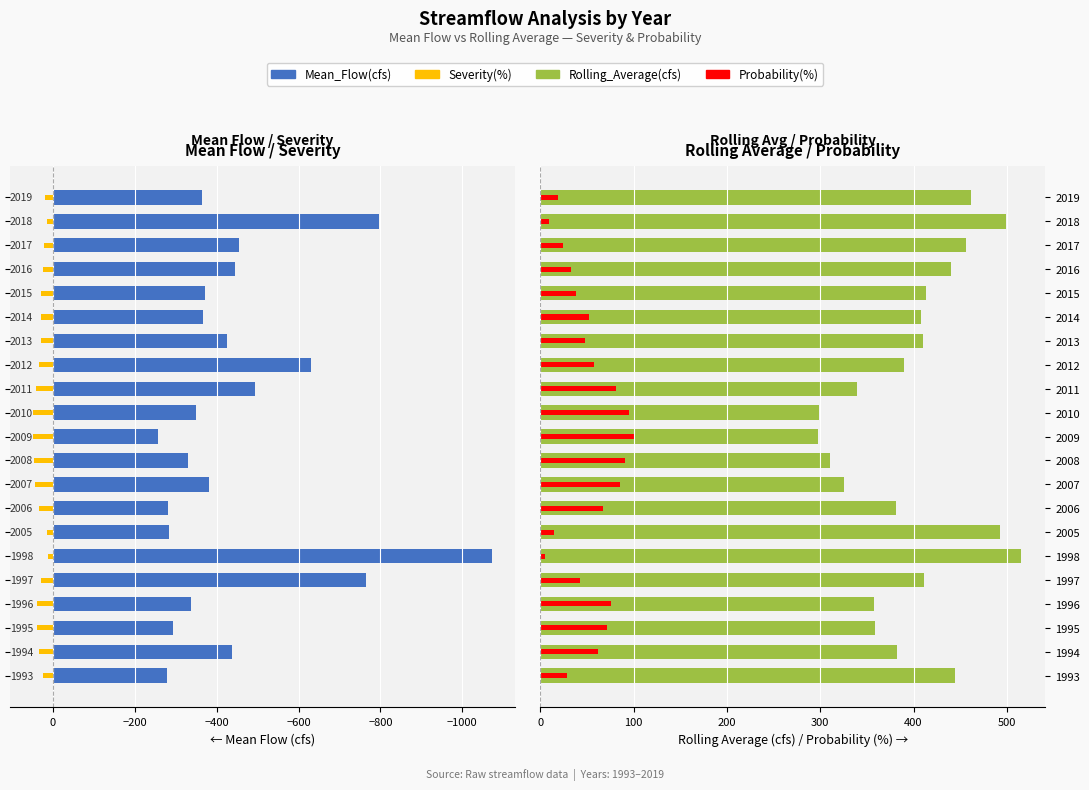

What is the difference between the second highest and second lowest values in the Probability(%) series?

85.7